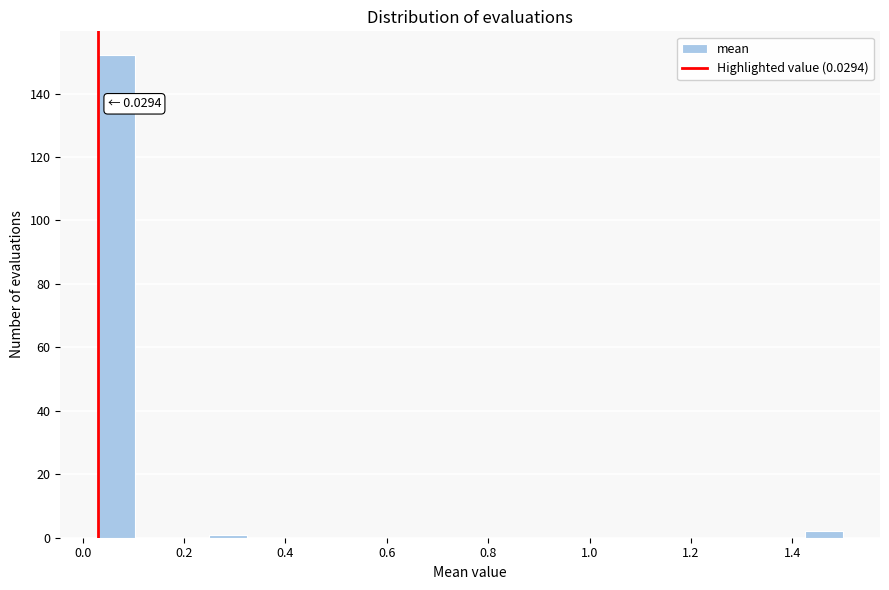

Read against the x-axis, roughly where is the centre of the tallest bar?

0.06